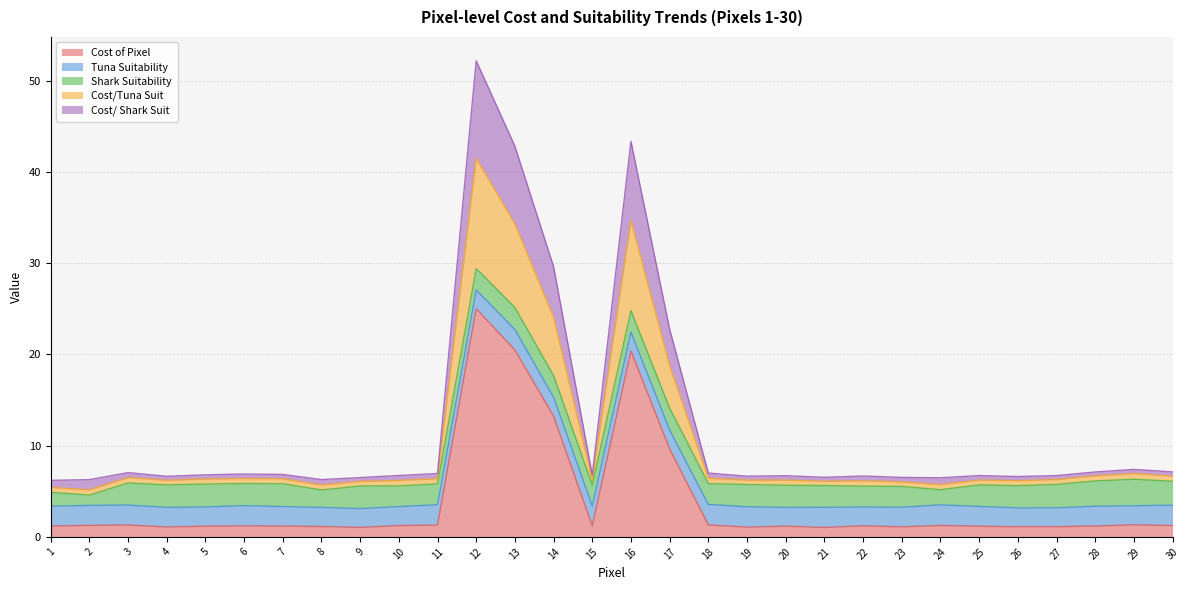

At which category is the sum across all series the highest?

12